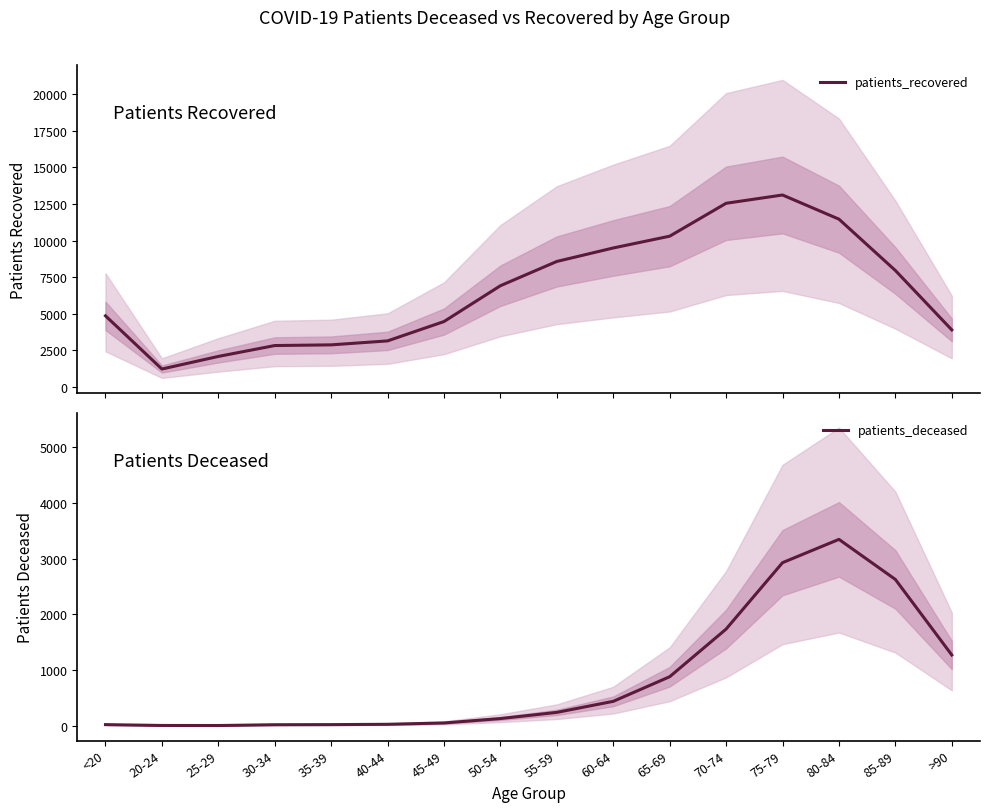

The value of patients_deceased at 20-24 is 4. True or false?

True